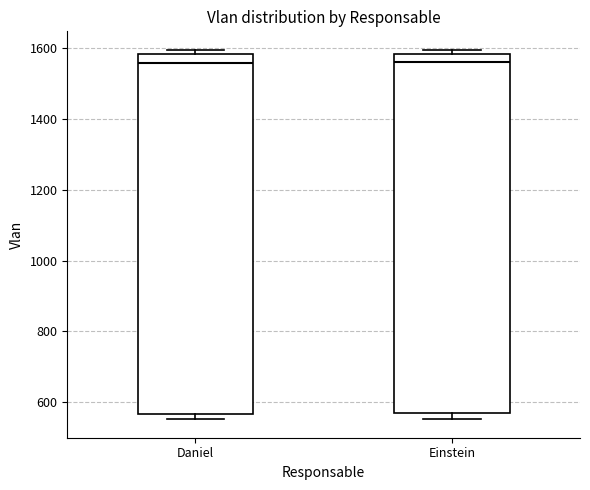

Reading left to right, transcribe this box plot: for each box, give where its median line is, the range the box spans, and where its two whiskers end, as read against the y-axis. The values are not printed on the chart, so give them approximately, as read against the axis.

Daniel: median 1560, box 560 to 1580, whiskers 560 (just below the box's lower edge) to 1600
Einstein: median 1560, box 560 to 1580, whiskers 560 (just below the box's lower edge) to 1600